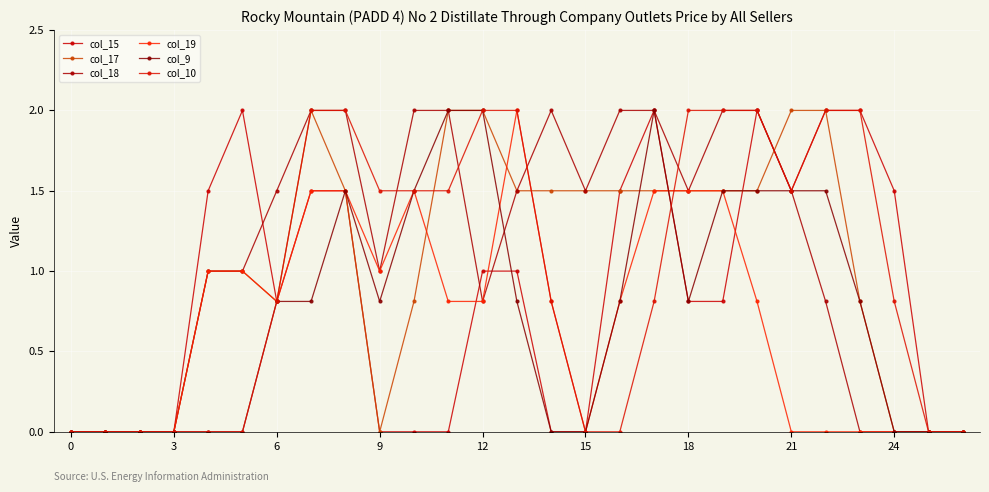

What is the highest value of the col_17 series?

2.0